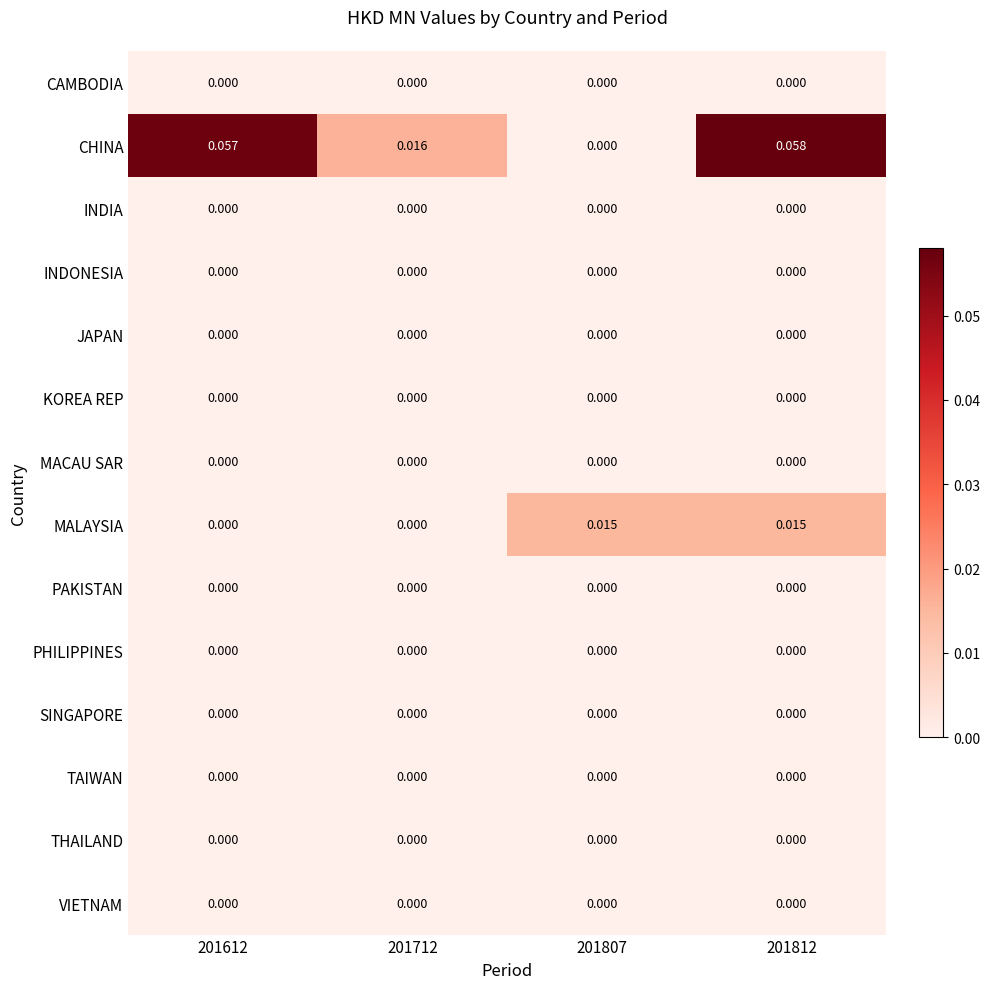

Which category has the highest value across all series?

201812